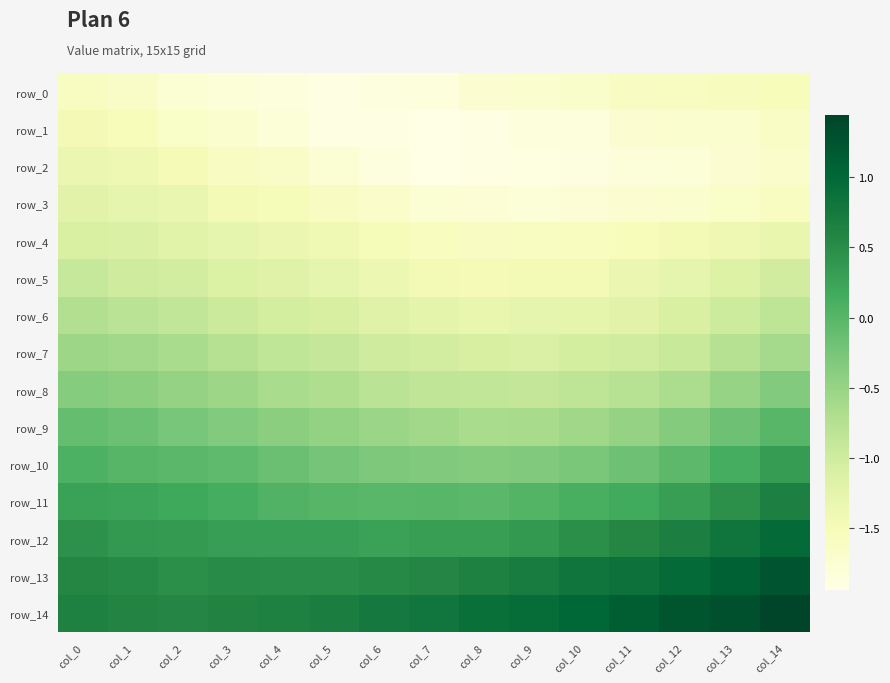

At which category does the chart reach its minimum across all series?

col_7